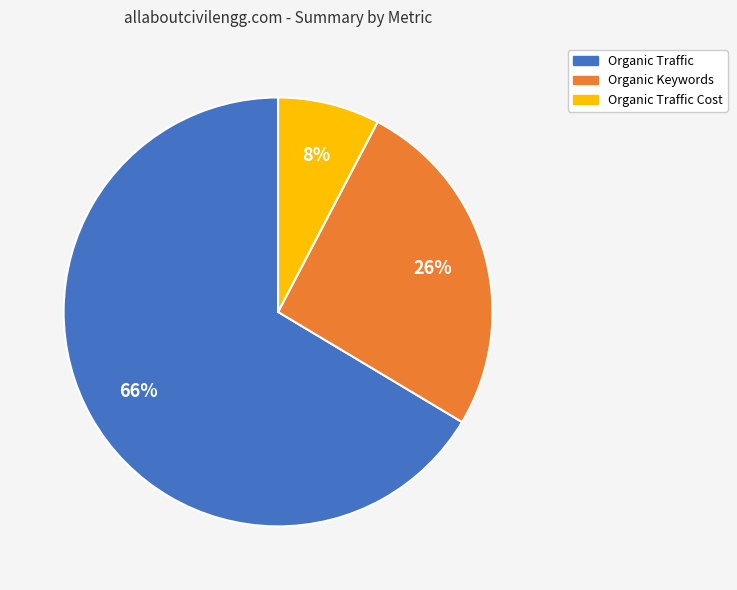

To the nearest percent, what portion does Organic Keywords represent?

26%